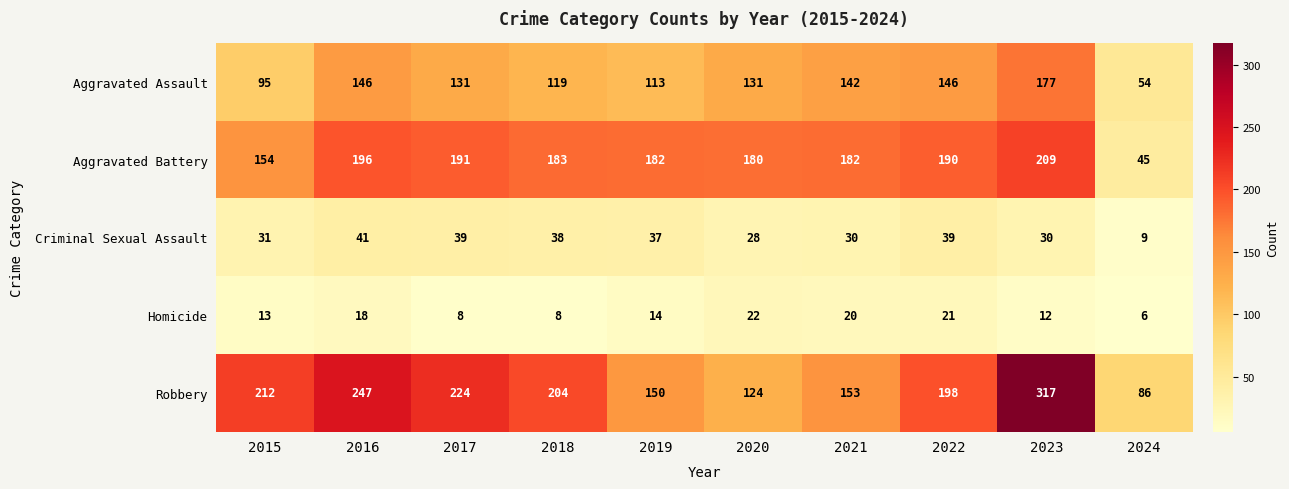

The Robbery series shows 86 at 2024. True or false?

True